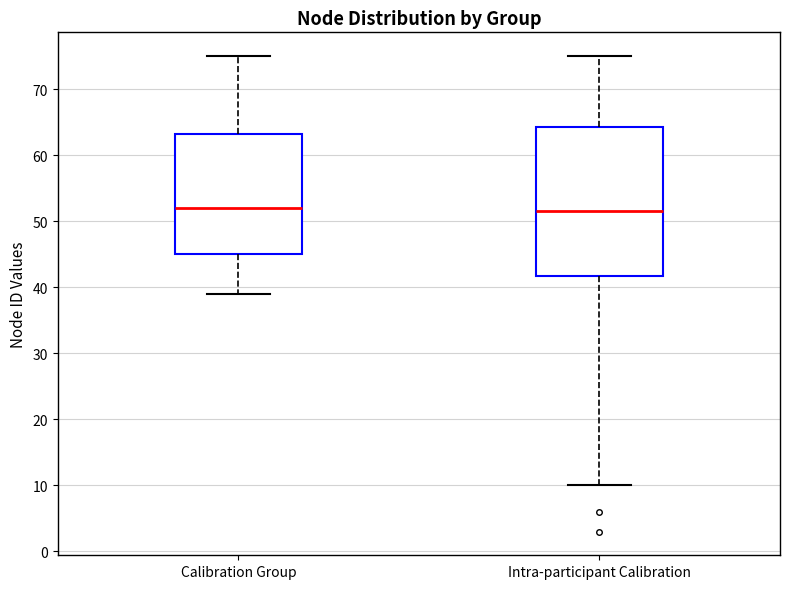

Where does the upper whisker of the box for Calibration Group end on the y-axis? The values are not printed on the chart, so give them approximately, as read against the axis.

75